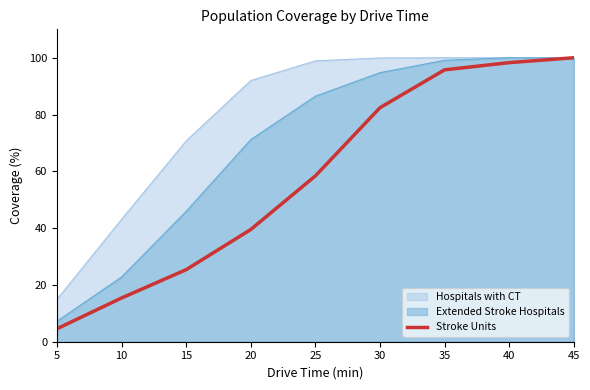

Between 5 and 15, which is larger?

15